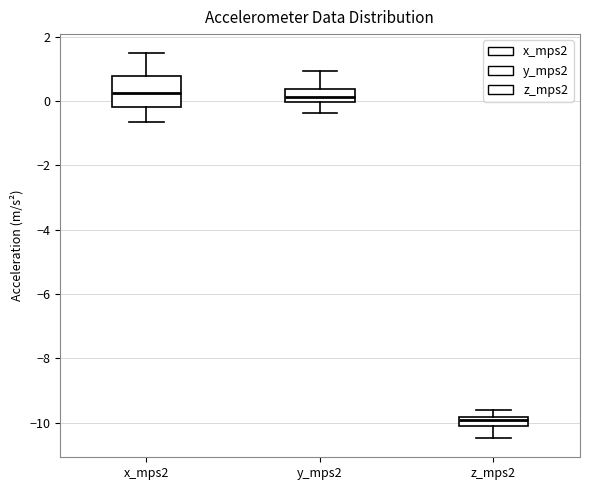

Where does the lower whisker of the box for z_mps2 end on the y-axis? The values are not printed on the chart, so give them approximately, as read against the axis.

-10.4